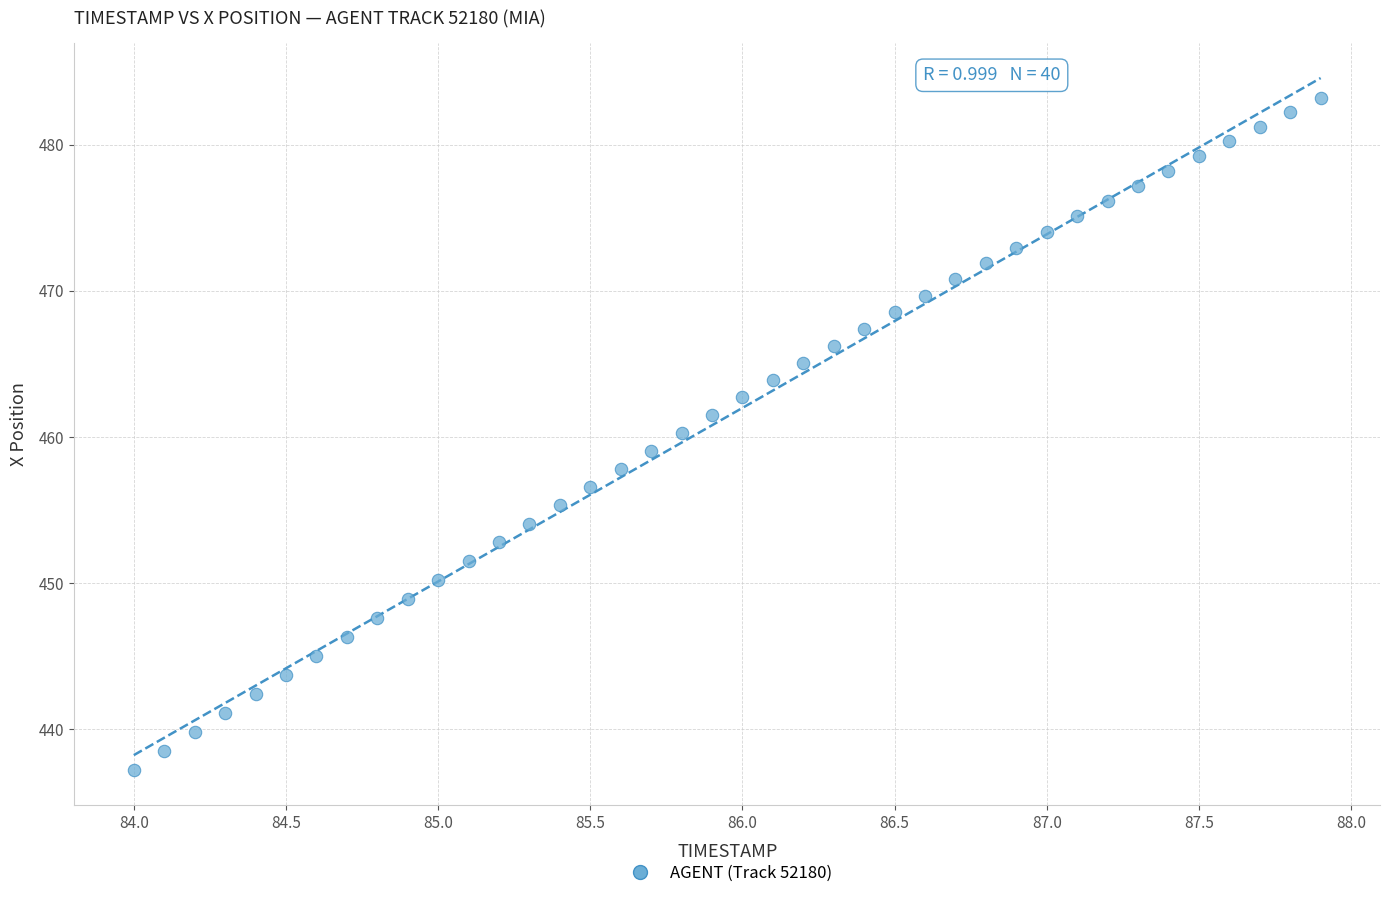

What is the range of Y values (max minus min)?

46.0